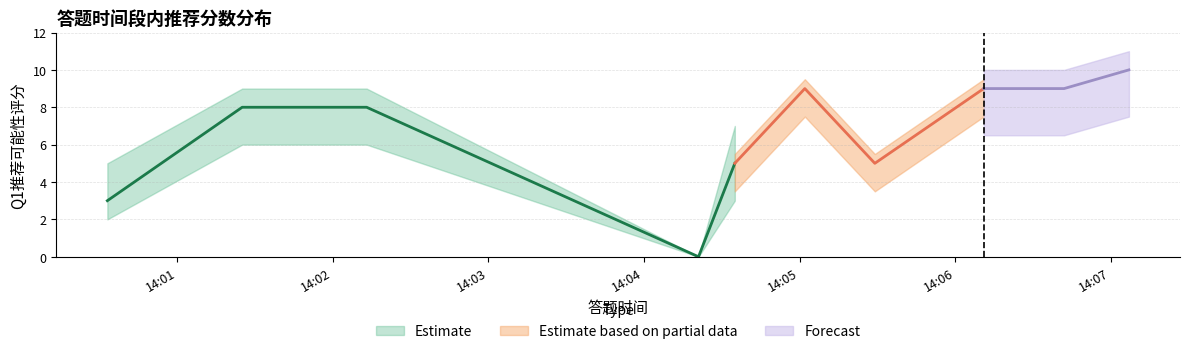

At 2025-09-01 14:04:35, list the series in order from largest to smallest.

Q1分数上限, Q1推荐分数, Q1分数下限